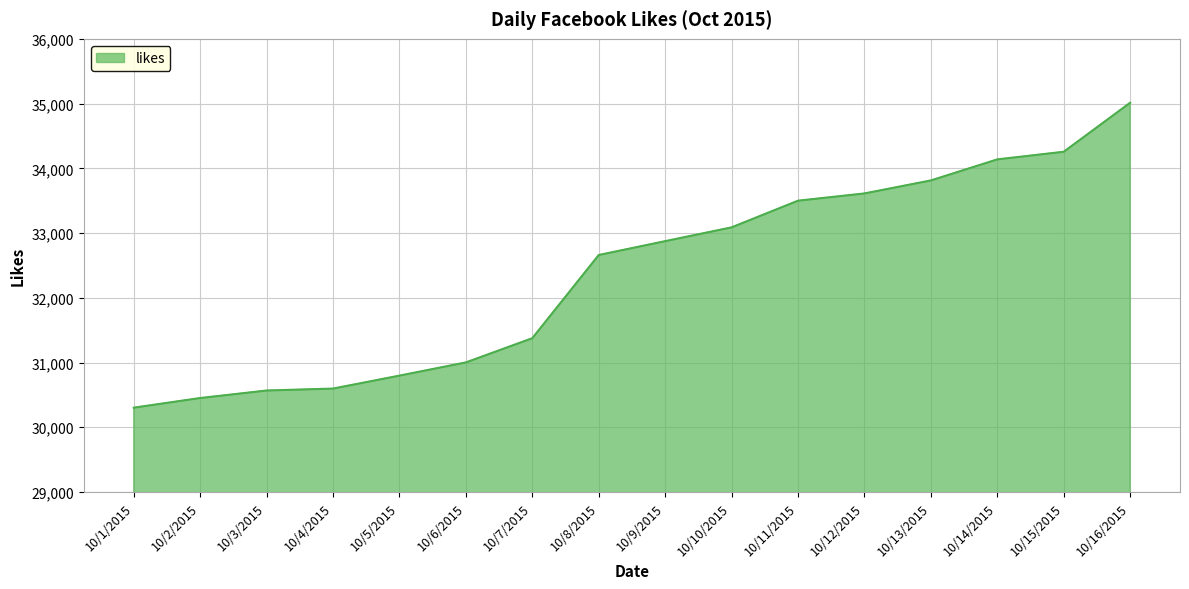

At which label is the value closest to 32658?

10/8/2015